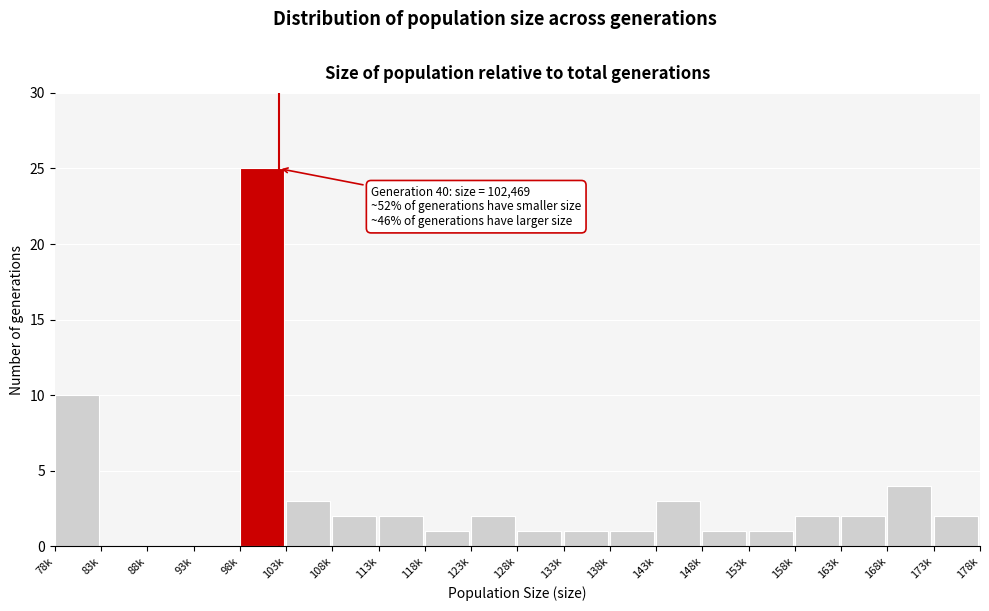

Reading left to right, transcribe all the data shown in this chart.

78k=10	83k=0	88k=0	93k=0	98k=25	103k=3	108k=2	113k=2	118k=1	123k=2	128k=1	133k=1	138k=1	143k=3	148k=1	153k=1	158k=2	163k=2	168k=4	173k=2